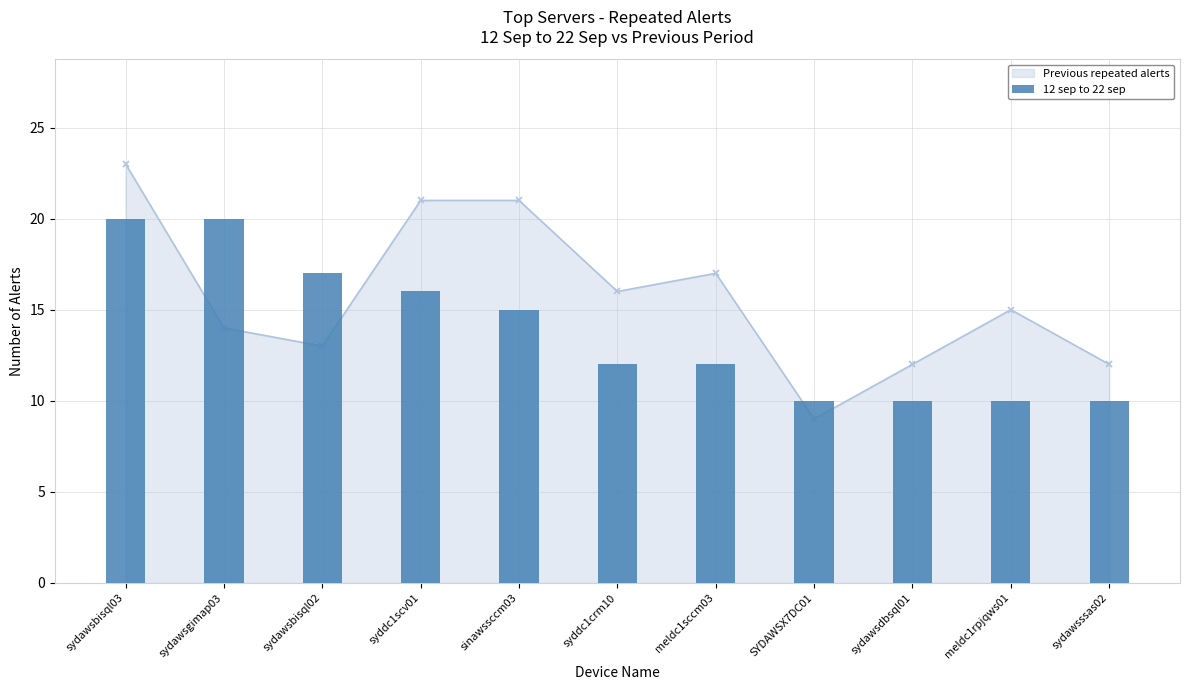

Reading right to left, what are all the values shown in this chart?

10	10	10	10	12	12	15	16	17	20	20